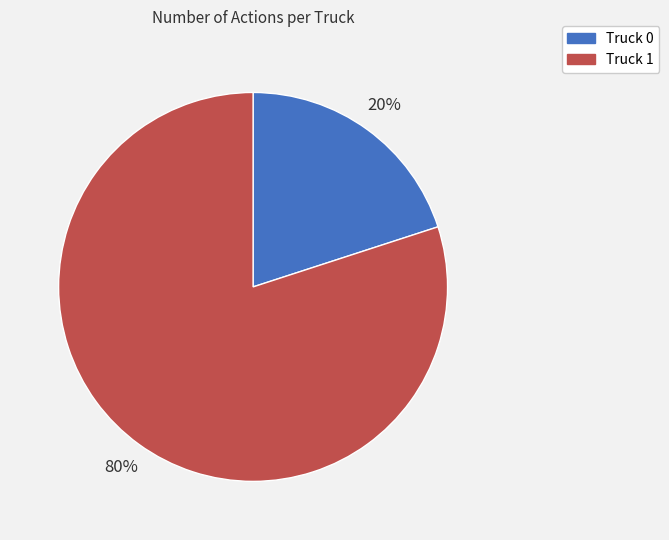

What is the smallest slice in the pie chart?

Truck 0